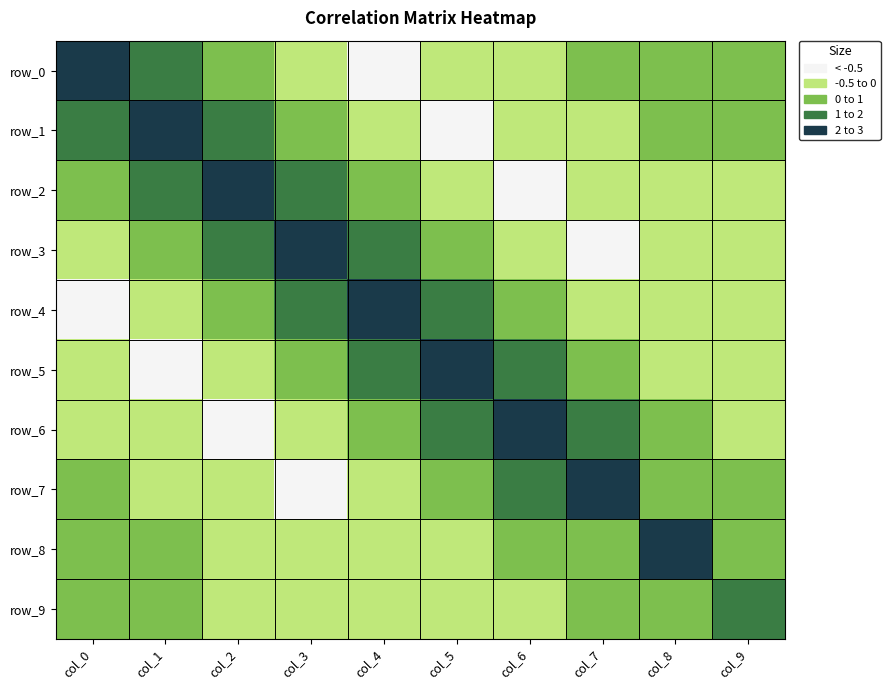

At col_4, list the series in order from largest to smallest.

row_4, row_3, row_5, row_2, row_6, row_9, row_7, row_1, row_8, row_0